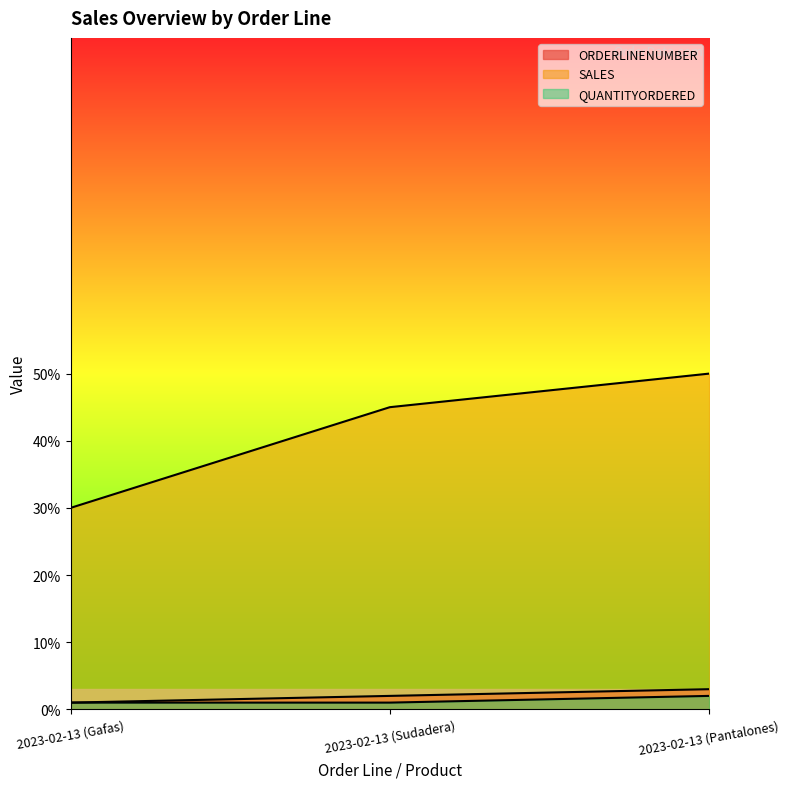

Reading left to right, list all the values displayed in this chart.

ORDERLINENUMBER: 2023-02-13 (Gafas)=1	2023-02-13 (Sudadera)=2	2023-02-13 (Pantalones)=3
SALES: 2023-02-13 (Gafas)=30	2023-02-13 (Sudadera)=45	2023-02-13 (Pantalones)=50
QUANTITYORDERED: 2023-02-13 (Gafas)=1	2023-02-13 (Sudadera)=1	2023-02-13 (Pantalones)=2